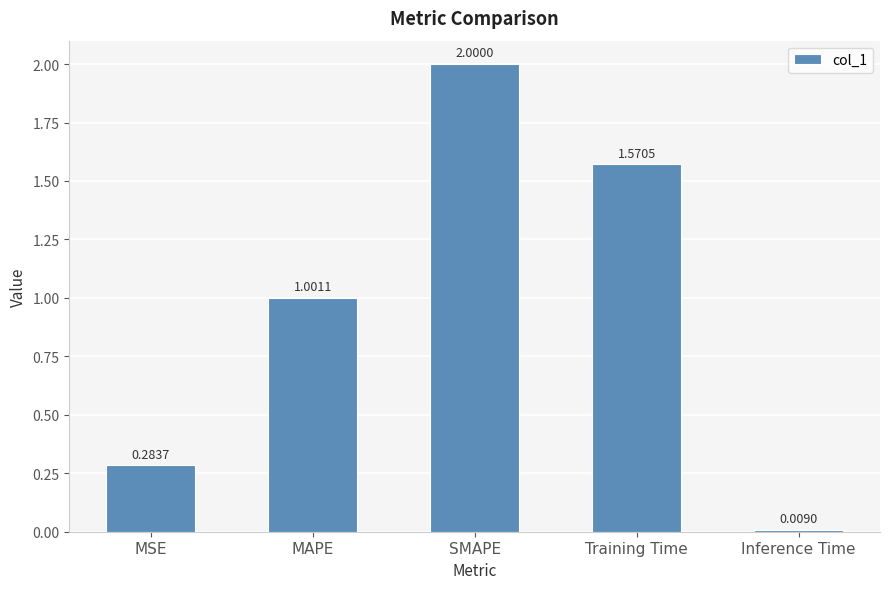

What is the average value?

1.0